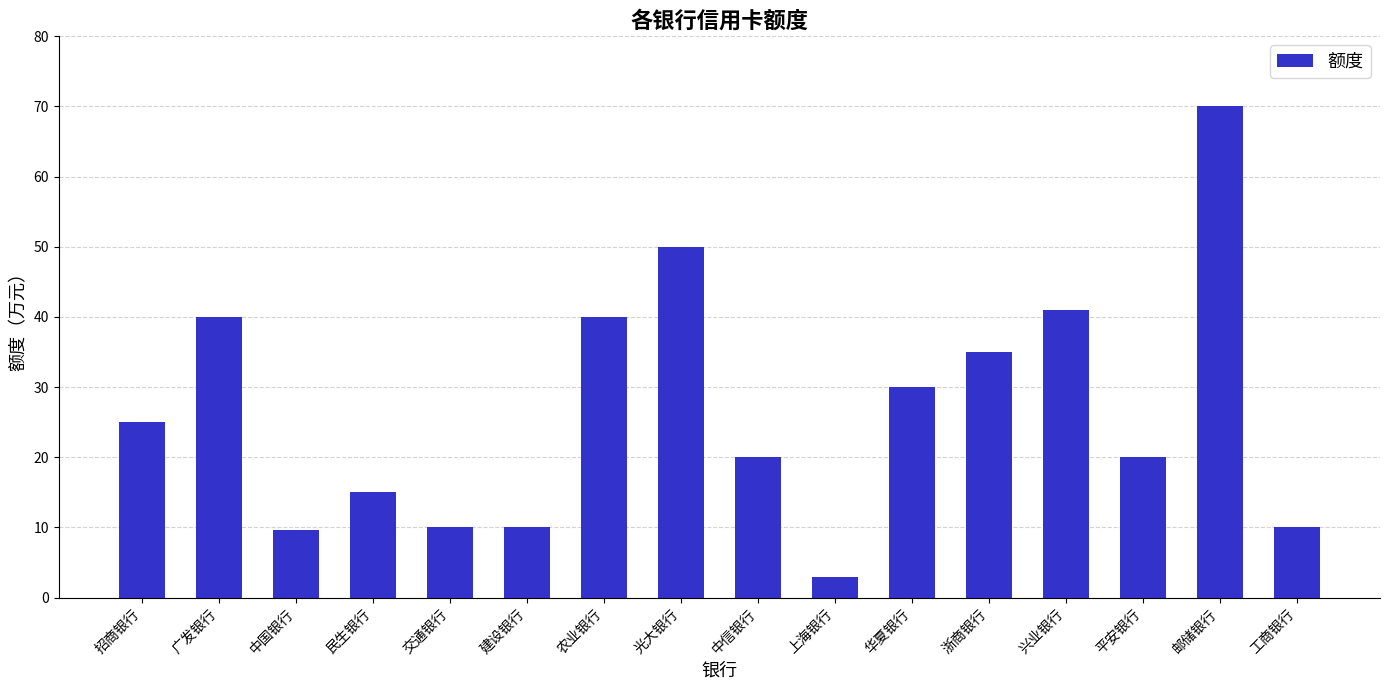

What is the value of the 10th bar from the left?

3.0